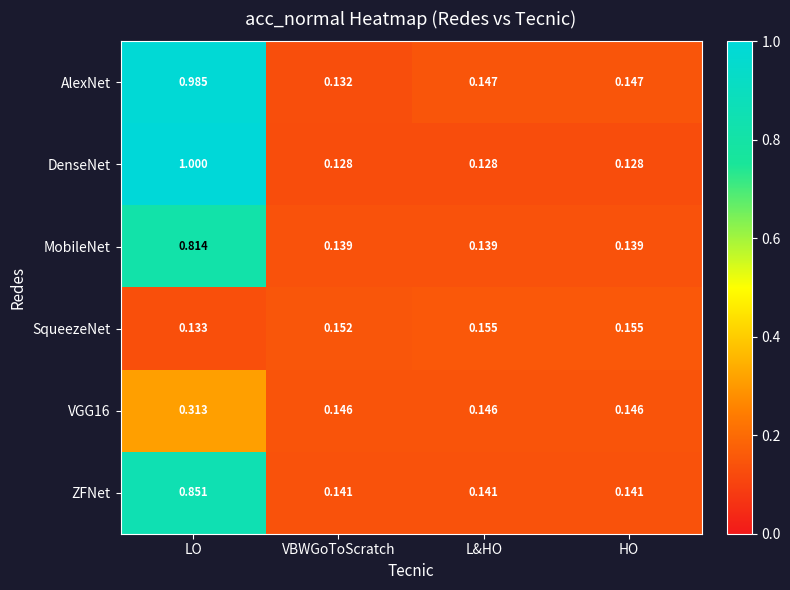

Which series has the largest range (max minus min)?

DenseNet